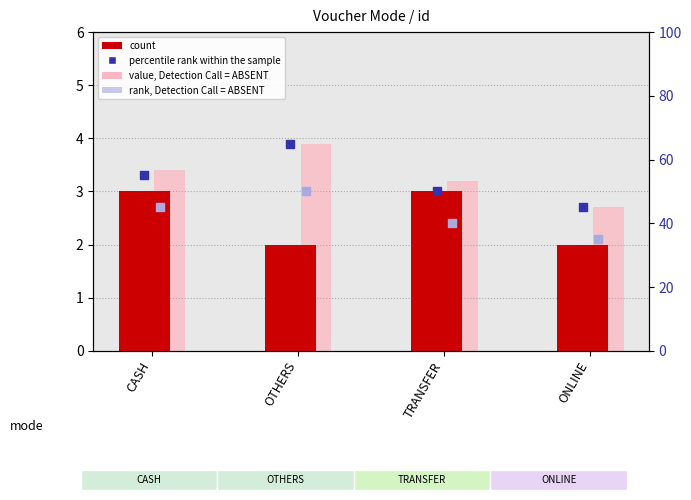

What is the total value across all series at CASH?

106.4